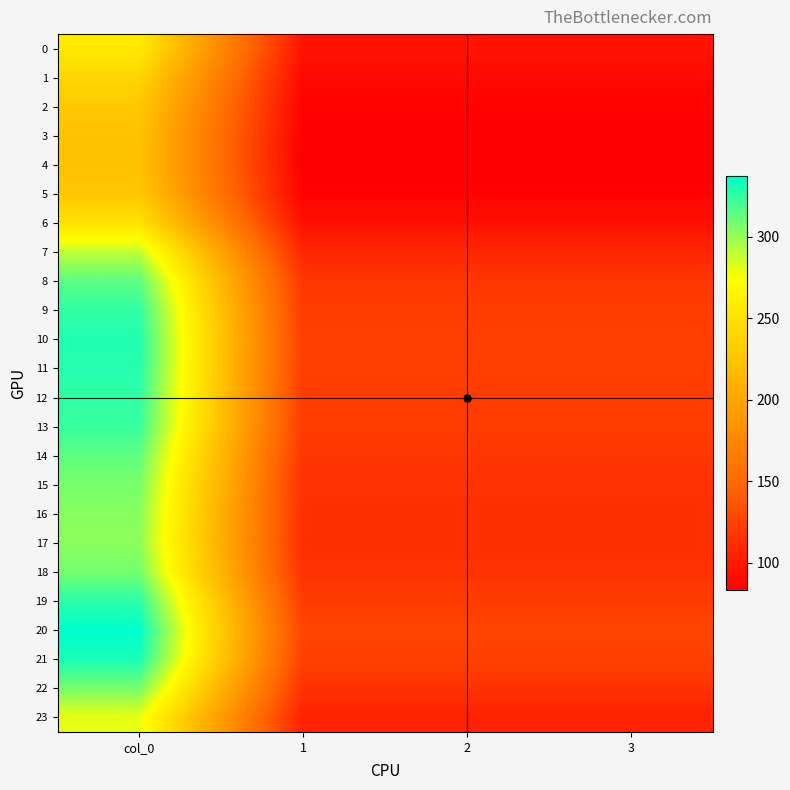

Reading left to right, list all the values displayed in this chart.

0: col_0=256.5	1=95.8	2=95.8	3=95.8
1: col_0=239.7	1=89.5	2=89.5	3=89.5
2: col_0=228.7	1=85.4	2=85.4	3=85.4
3: col_0=224.1	1=83.7	2=83.7	3=83.7
4: col_0=223.3	1=83.4	2=83.4	3=83.4
5: col_0=228.7	1=85.4	2=85.4	3=85.4
6: col_0=250.9	1=93.7	2=93.7	3=93.7
7: col_0=289.1	1=107.9	2=107.9	3=107.9
8: col_0=314.1	1=117.3	2=117.3	3=117.3
9: col_0=324.7	1=121.2	2=121.2	3=121.2
10: col_0=328.7	1=122.7	2=122.7	3=122.7
11: col_0=327.8	1=122.4	2=122.4	3=122.4
12: col_0=325.1	1=121.4	2=121.4	3=121.4
13: col_0=323.3	1=120.7	2=120.7	3=120.7
14: col_0=313.4	1=117.0	2=117.0	3=117.0
15: col_0=307.1	1=114.6	2=114.6	3=114.6
16: col_0=303.4	1=113.3	2=113.3	3=113.3
17: col_0=302.1	1=112.8	2=112.8	3=112.8
18: col_0=307.7	1=114.9	2=114.9	3=114.9
19: col_0=325.9	1=121.7	2=121.7	3=121.7
20: col_0=337.2	1=125.9	2=125.9	3=125.9
21: col_0=331.2	1=123.6	2=123.6	3=123.6
22: col_0=307.4	1=114.8	2=114.8	3=114.8
23: col_0=279.3	1=104.3	2=104.3	3=104.3